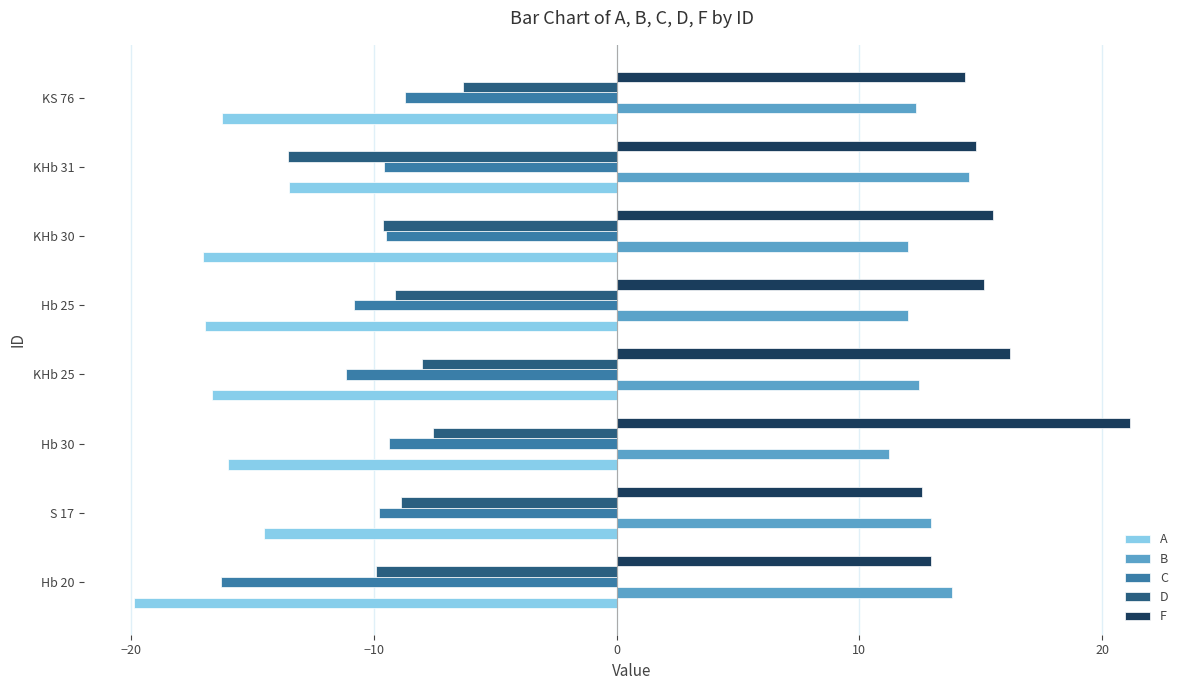

List the series in order of their peak value, lowest first.

A, C, D, B, F